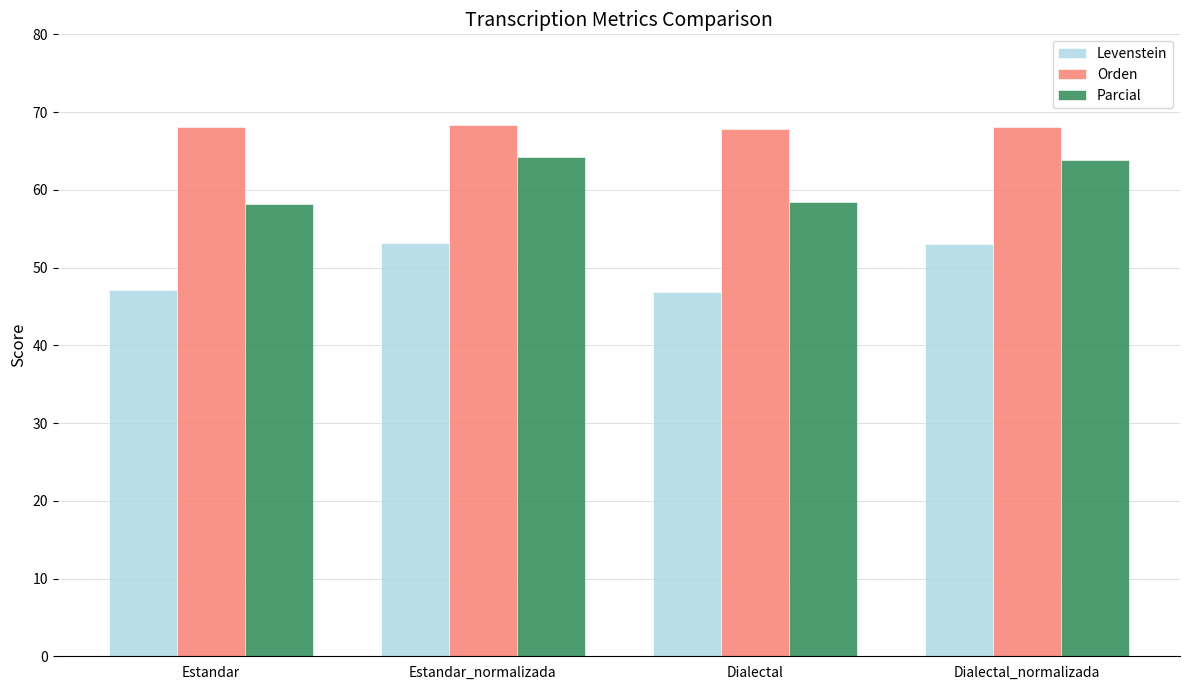

What is the smallest value displayed?

46.8